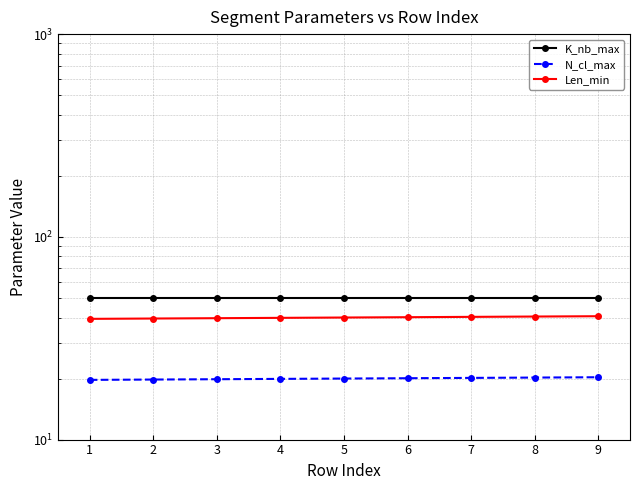

True or false: K_nb_max has more than 2 interior local peaks.

False